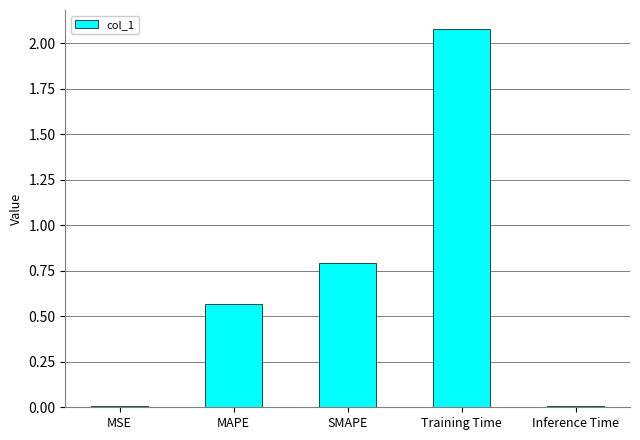

The chart shows a value of 2.1 at Training Time. True or false?

True